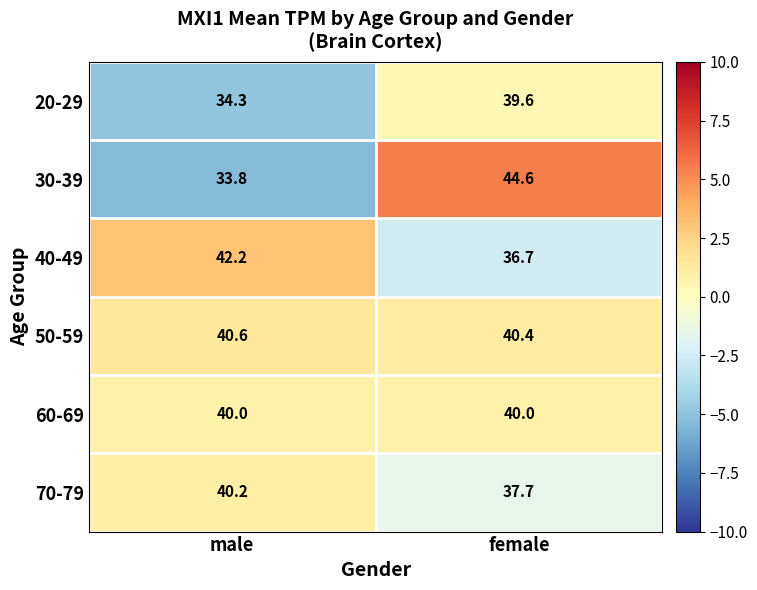

Reading left to right, transcribe all the data shown in this chart.

20-29: male=34.3	female=39.6
30-39: male=33.8	female=44.6
40-49: male=42.2	female=36.7
50-59: male=40.6	female=40.4
60-69: male=40.0	female=40.0
70-79: male=40.2	female=37.7